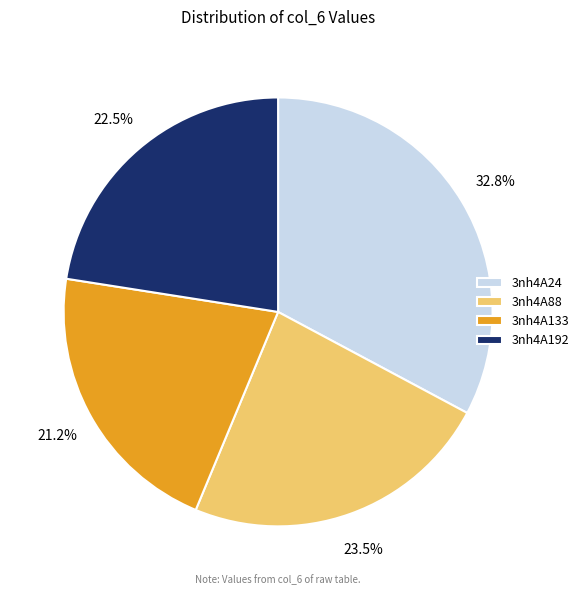

To the nearest percent, what is the difference between the largest and smallest slice percentages?

12%